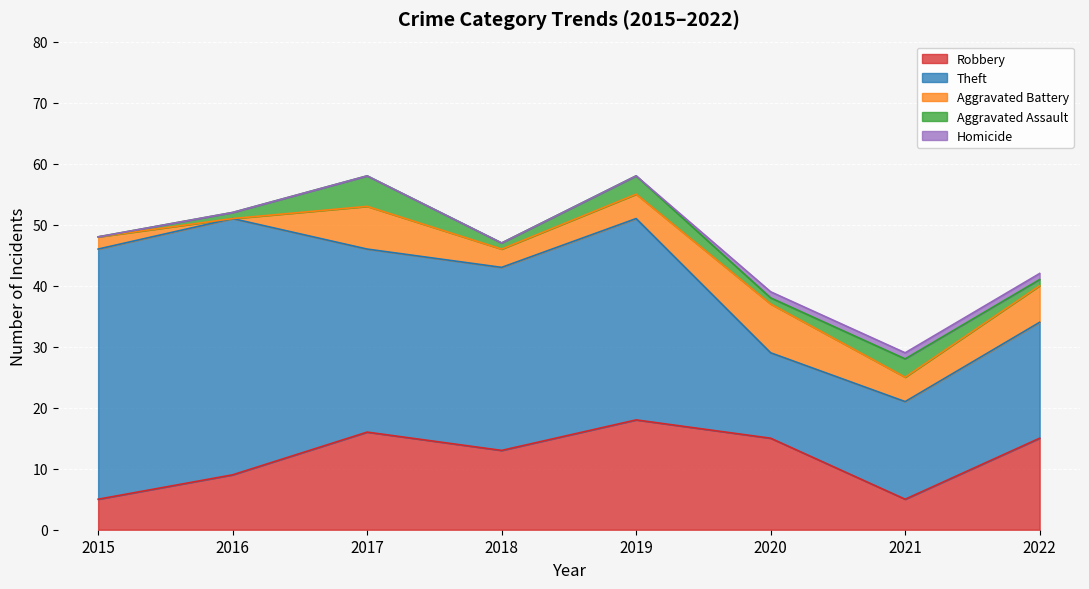

What is the difference between the second highest and second lowest values in the Aggravated Battery series?

5